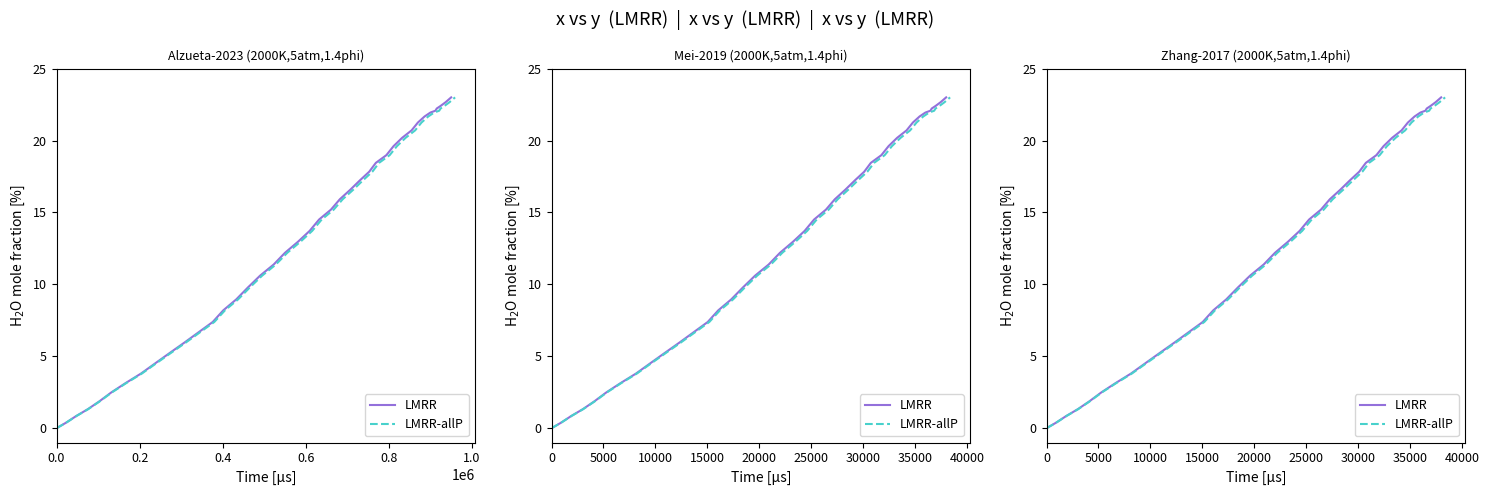

What is the sum of all LMRR-allP values?

503.8